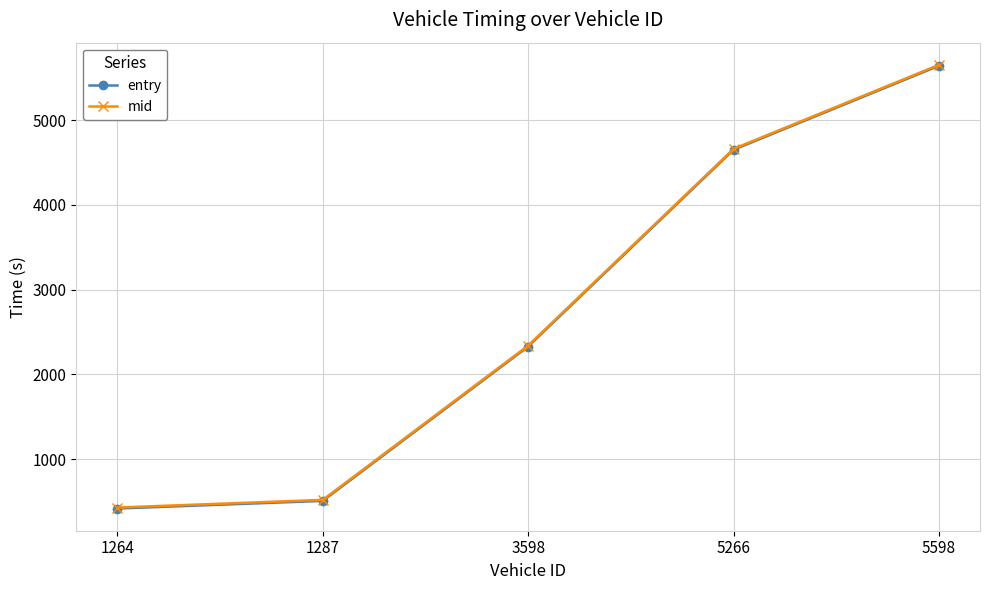

Reading right to left, what are all the values shown in this chart?

entry: 5641.0	4650.0	2329.0	507.8	417.9
mid: 5652.3	4661.2	2340.5	520.1	429.6